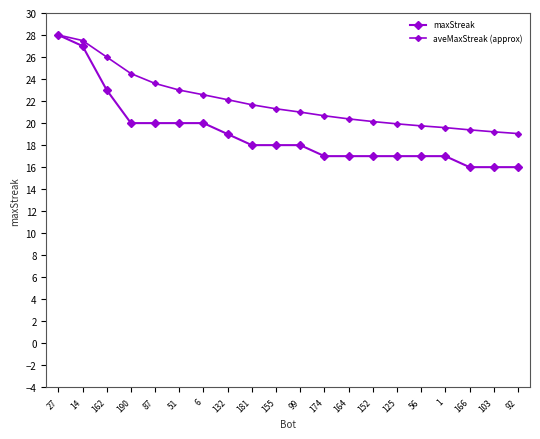

How many categories are shown in the chart?

20